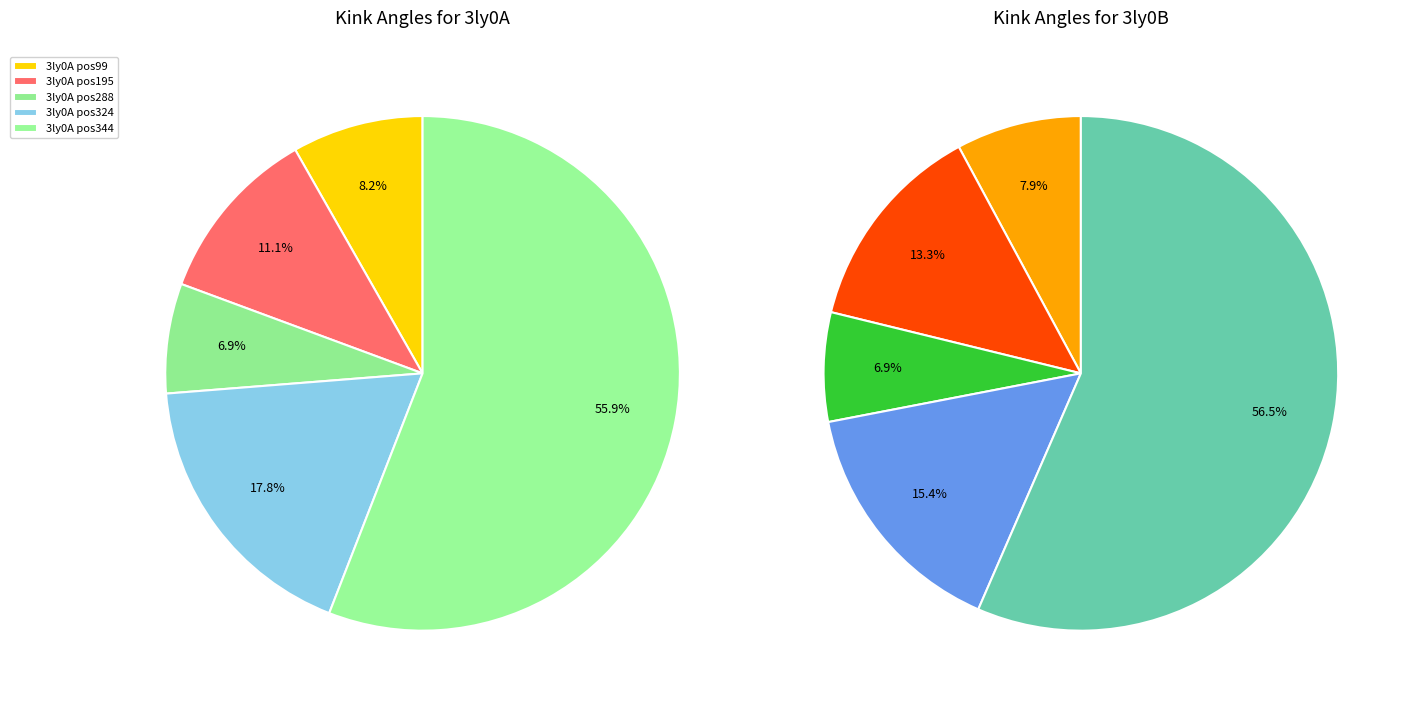

What is the largest slice in the pie chart?

3ly0A_344